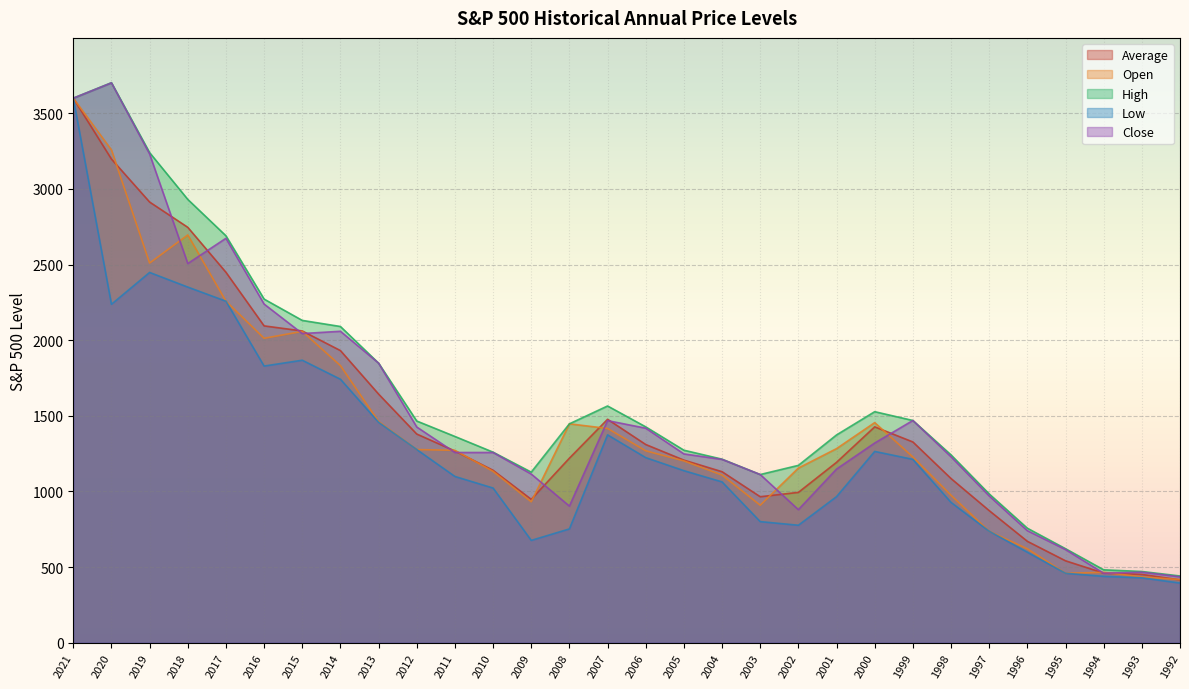

What are all the series names shown in the legend?

Average, Open, High, Low, Close